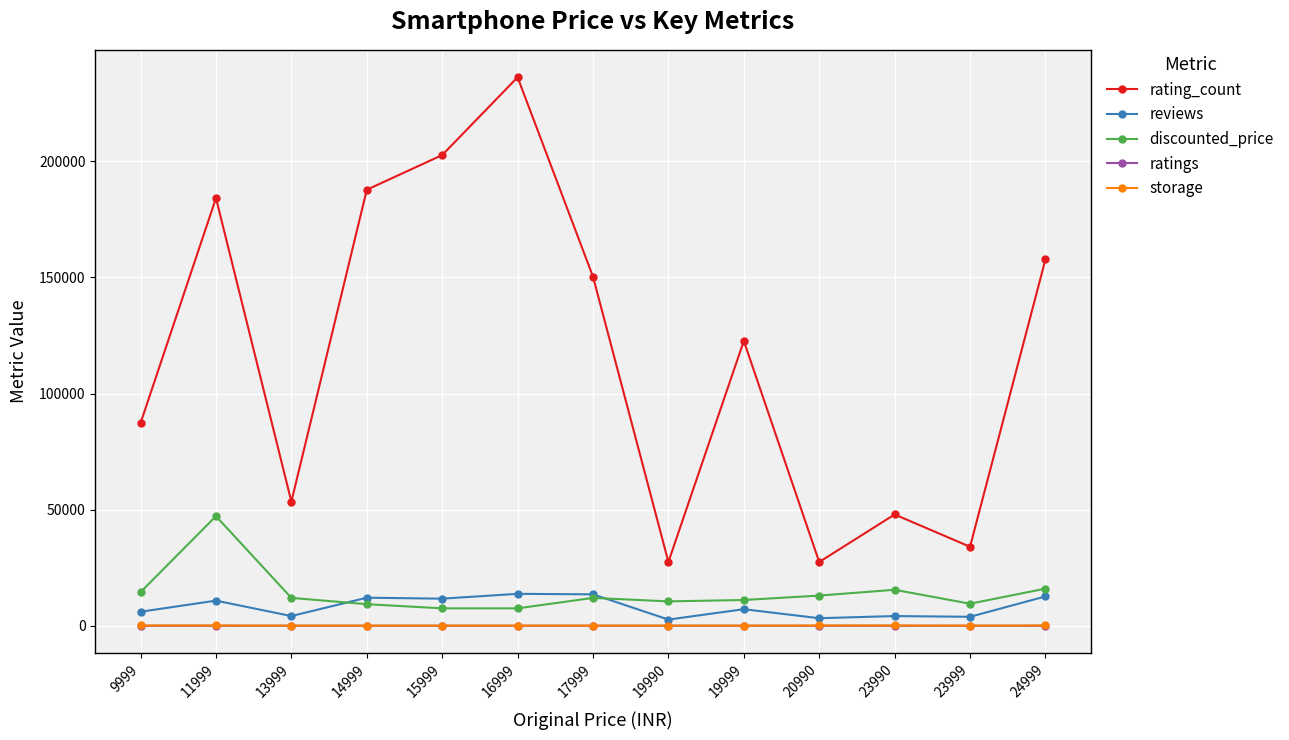

True or false: discounted_price and rating_count cross at least once.

False